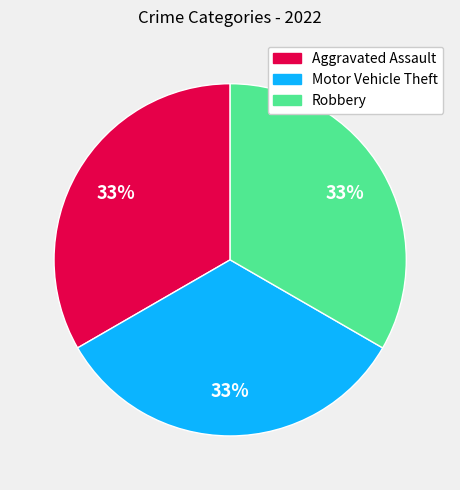

Is Robbery the majority of the pie?

No